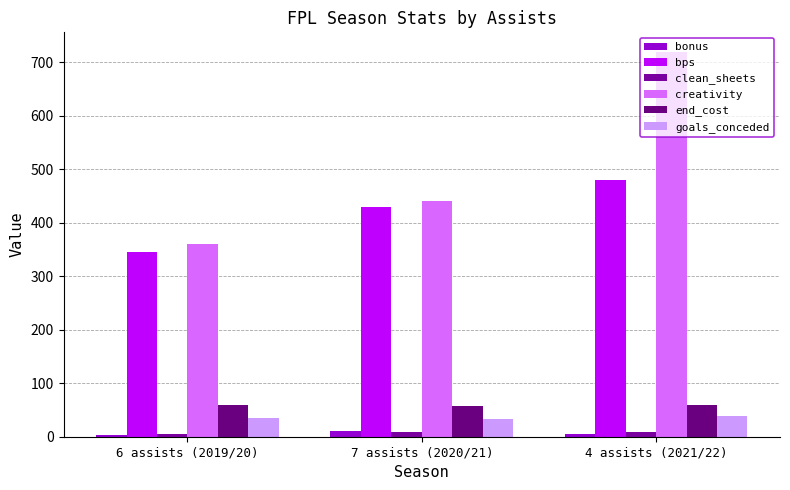

How many groups of bars are there?

3